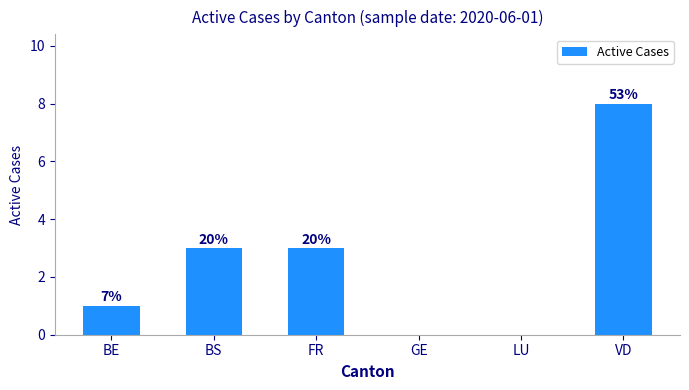

Rank the categories by value from highest to lowest.

VD, BS, FR, BE, GE, LU